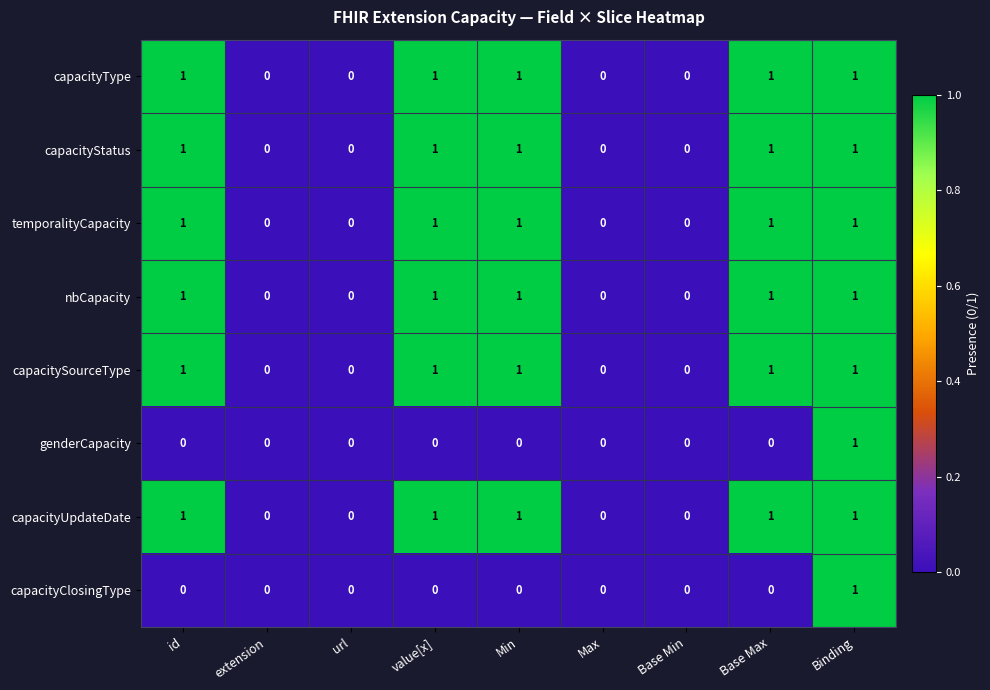

What is the spread (max minus min) of values at Base Max?

1